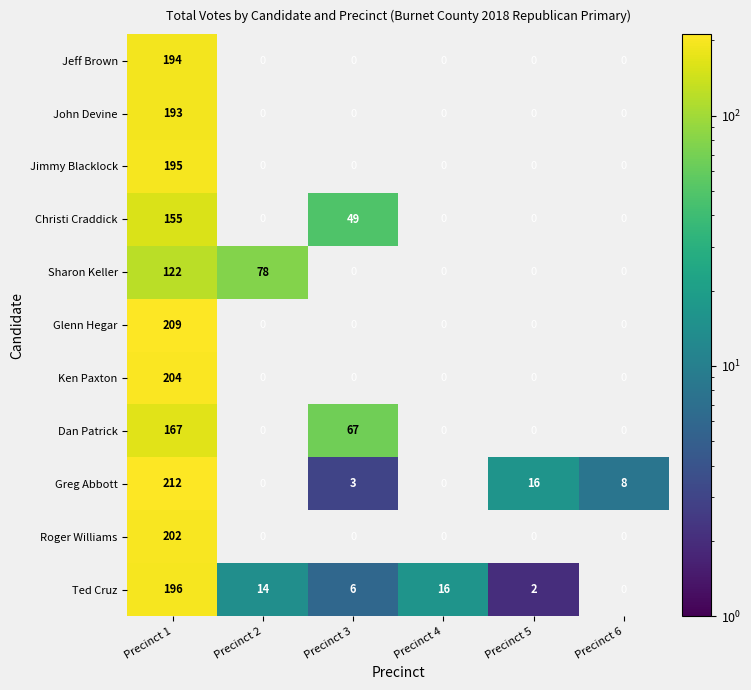

Rank the series at Precinct 1 from lowest to highest value.

Sharon Keller, Christi Craddick, Dan Patrick, John Devine, Jeff Brown, Jimmy Blacklock, Ted Cruz, Roger Williams, Ken Paxton, Glenn Hegar, Greg Abbott